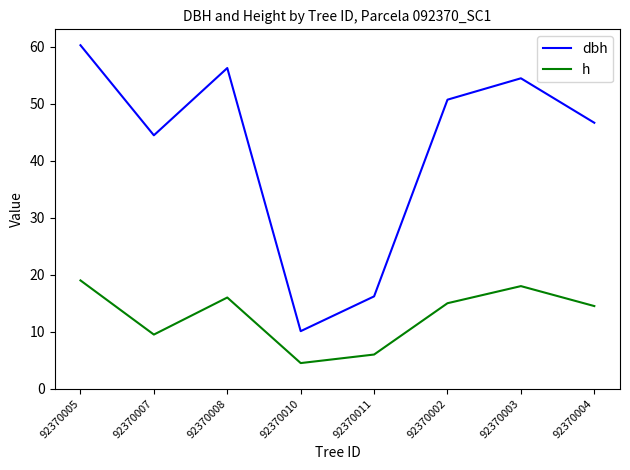

True or false: h and dbh cross at least once.

False